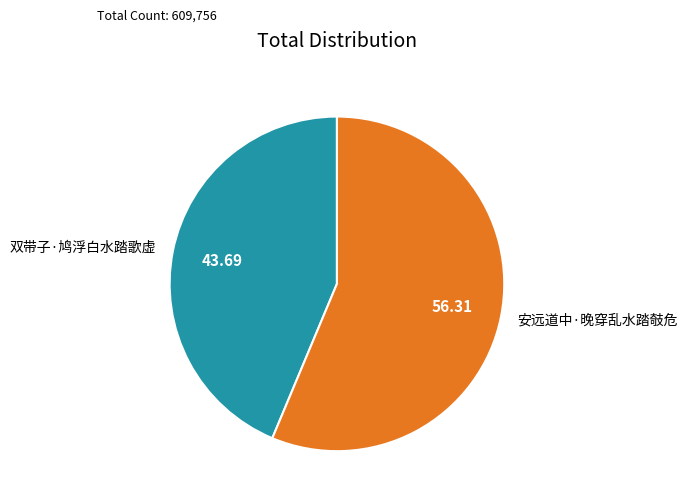

What is the ratio of the value at 双带子·鸠浮白水踏歌虚 to the value at 安远道中·晚穿乱水踏攲危?

0.8